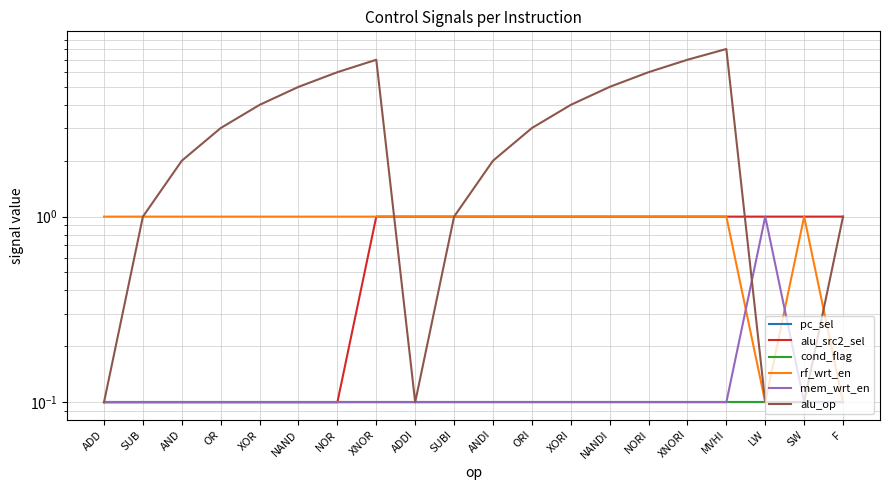

What are all the series names shown in the legend?

pc_sel, alu_src2_sel, cond_flag, rf_wrt_en, mem_wrt_en, alu_op